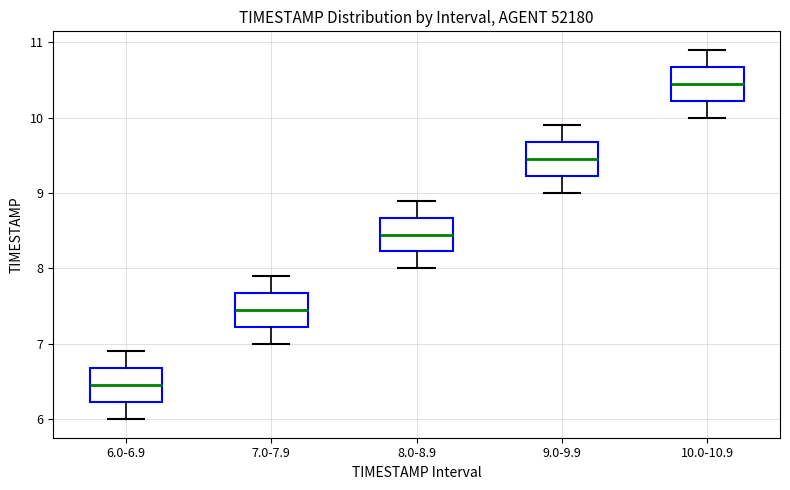

Where is the upper edge of the box for 8.0-8.9 on the y-axis? The values are not printed on the chart, so give them approximately, as read against the axis.

8.7